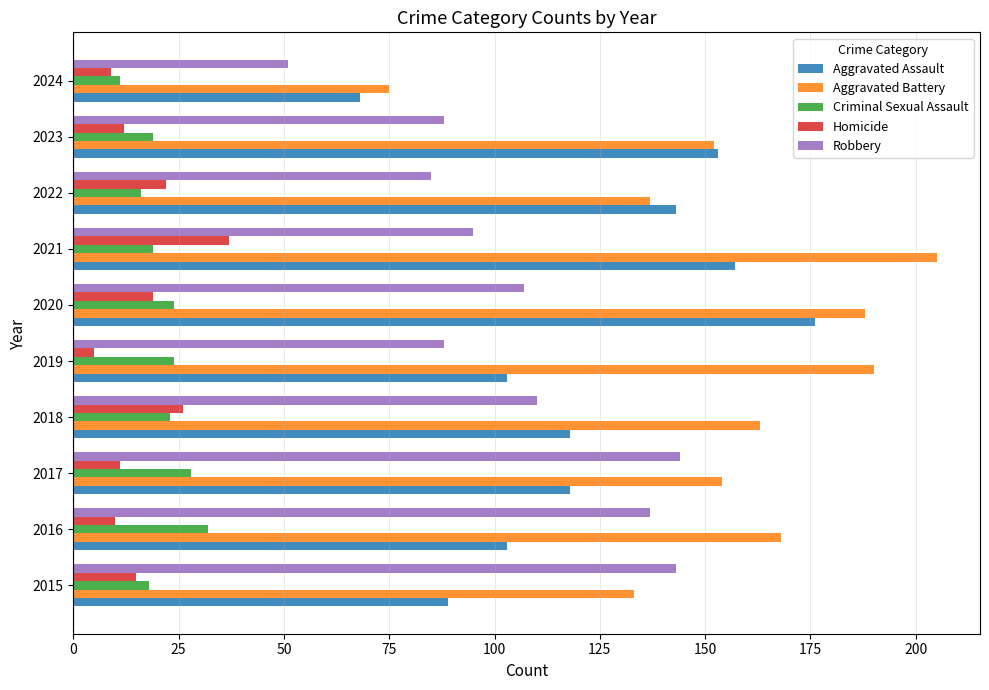

What is the difference between the maximum and minimum values in the Homicide series?

32